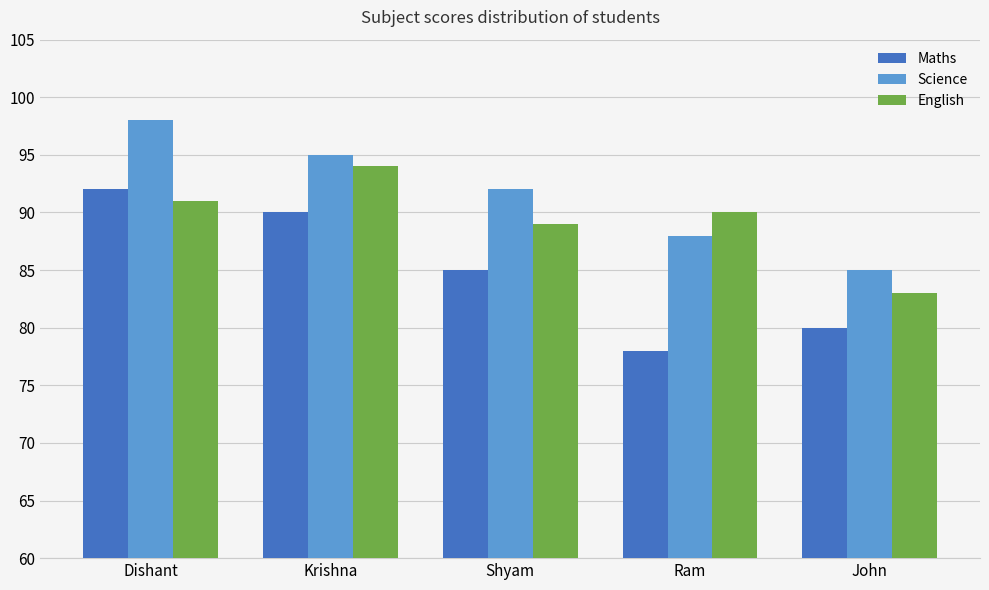

Reading right to left, extract all data points from this chart.

Maths: John=80	Ram=78	Shyam=85	Krishna=90	Dishant=92
Science: John=85	Ram=88	Shyam=92	Krishna=95	Dishant=98
English: John=83	Ram=90	Shyam=89	Krishna=94	Dishant=91